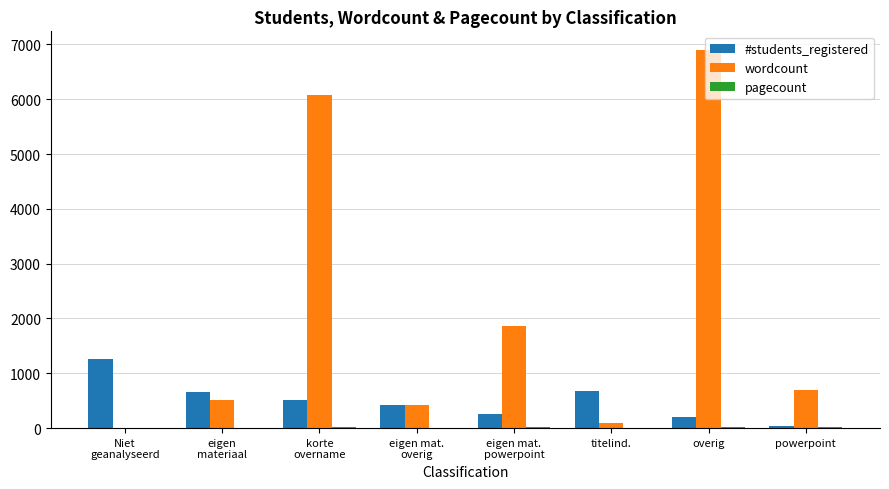

True or false: wordcount has a value of 2930 at Niet
geanalyseerd.

False